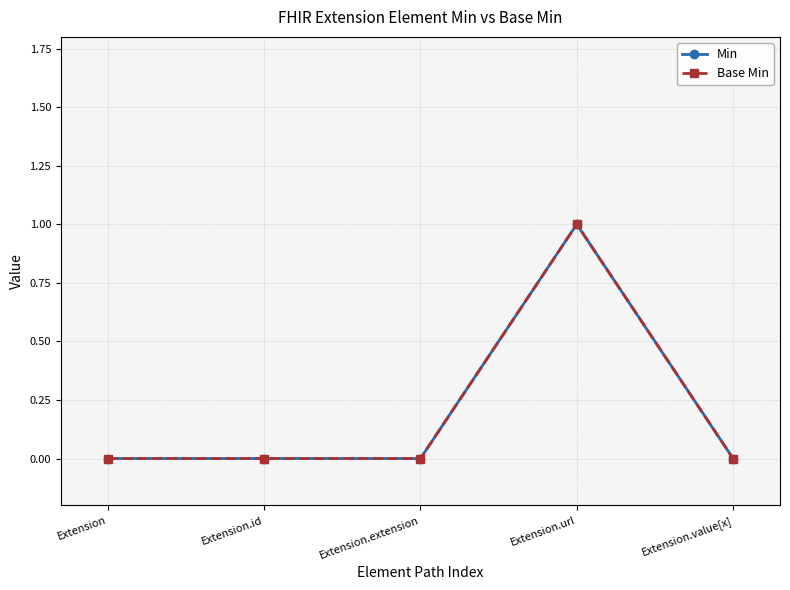

Reading left to right, transcribe all the data shown in this chart.

Min: Extension=0	Extension.id=0	Extension.extension=0	Extension.url=1	Extension.value[x]=0
Base Min: Extension=0	Extension.id=0	Extension.extension=0	Extension.url=1	Extension.value[x]=0